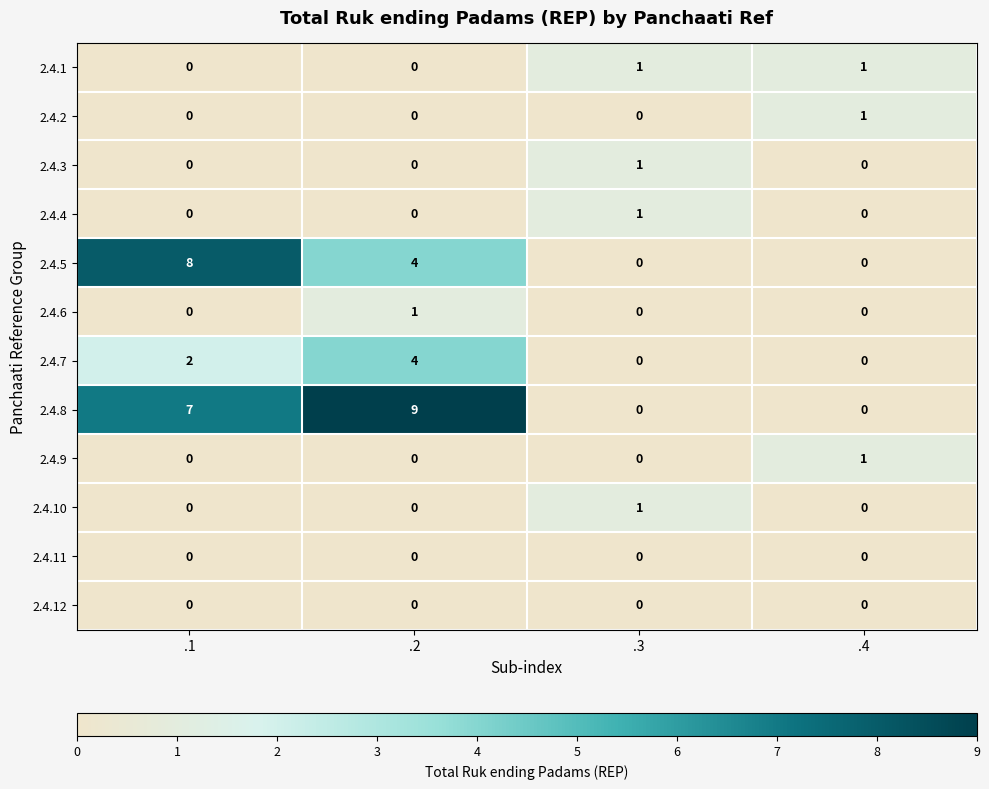

Which series changed the most between .1 and .4?

2.4.5